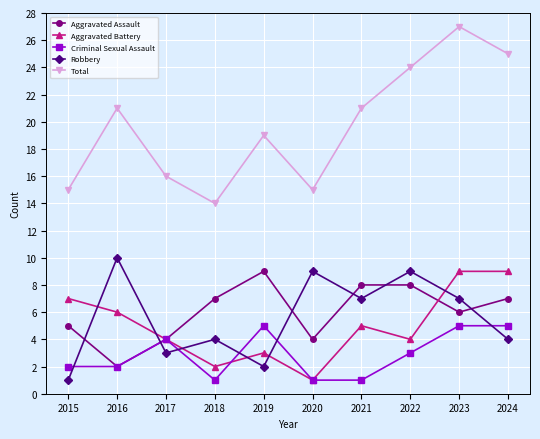

Count the number of data series in this chart.

5